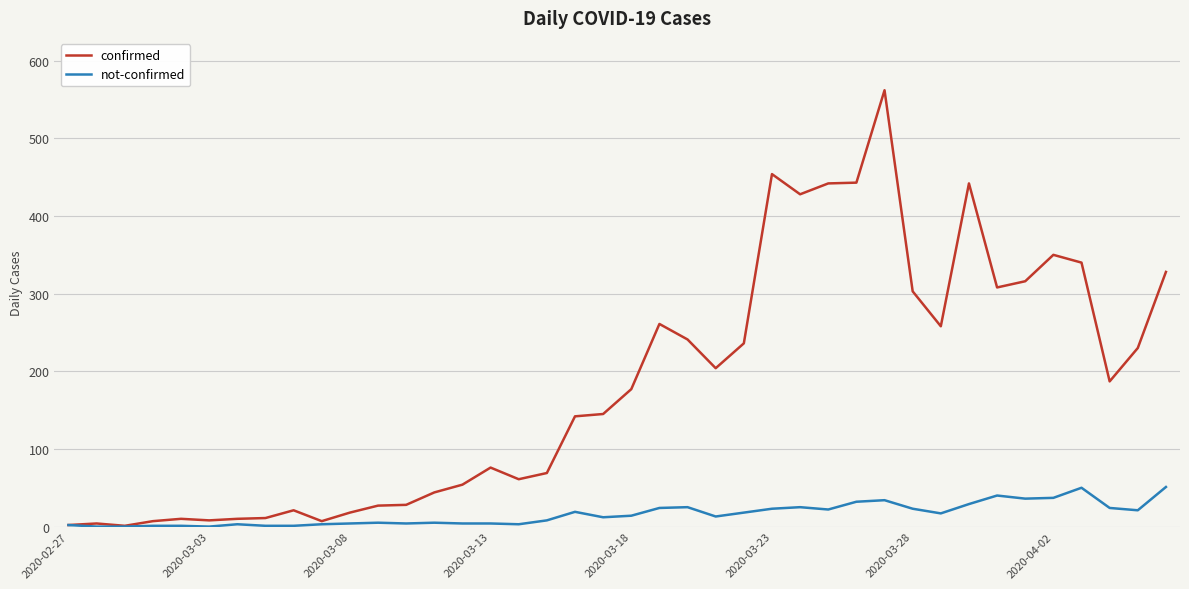

What is the highest value of the confirmed series?

562